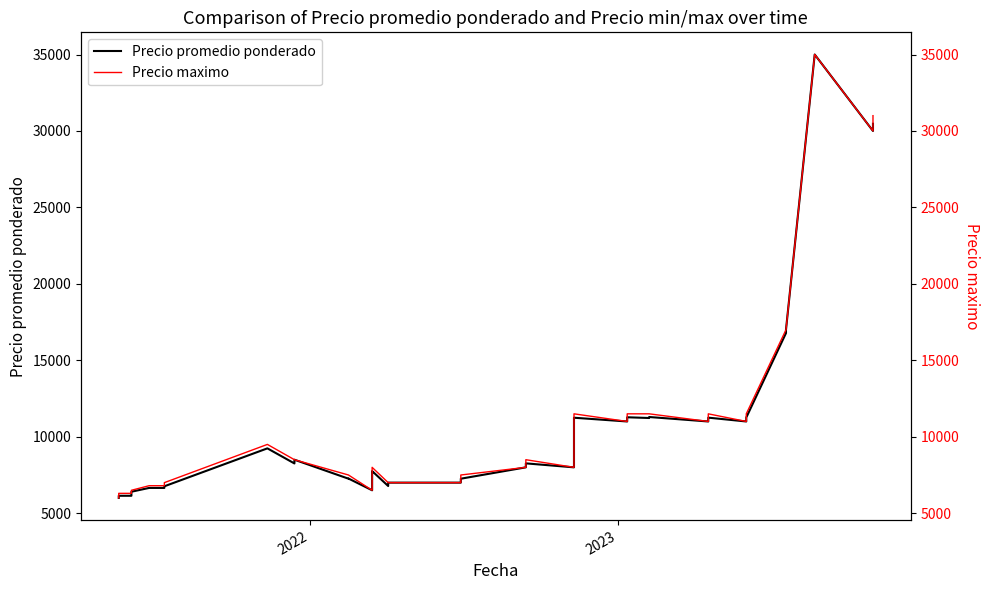

What are all the series names shown in the legend?

Precio promedio ponderado, Precio maximo